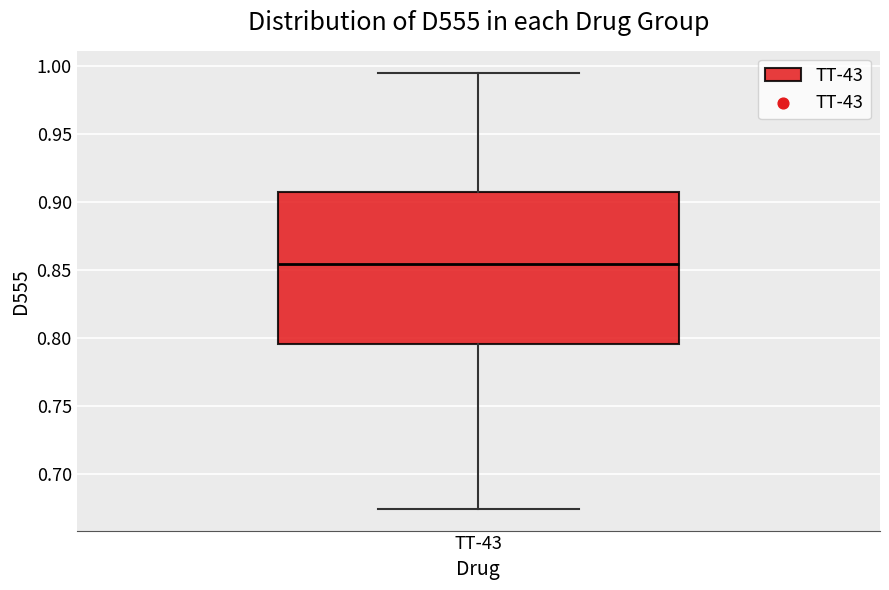

Where does the median line of the box for TT-43 sit on the y-axis? The values are not printed on the chart, so give them approximately, as read against the axis.

0.855